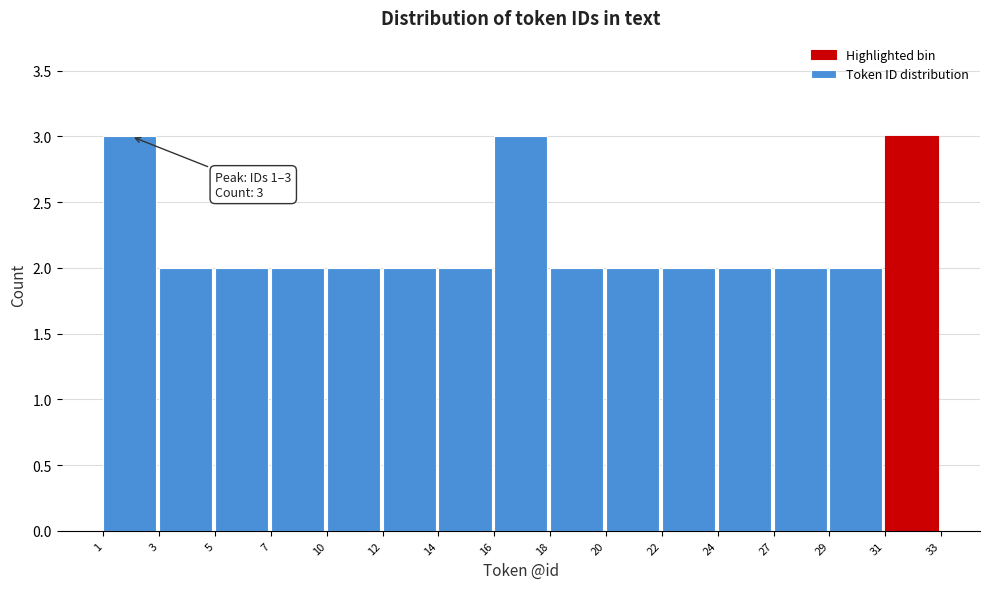

Reading left to right, transcribe all the data shown in this chart.

3	2	2	2	2	2	2	3	2	2	2	2	2	2	3